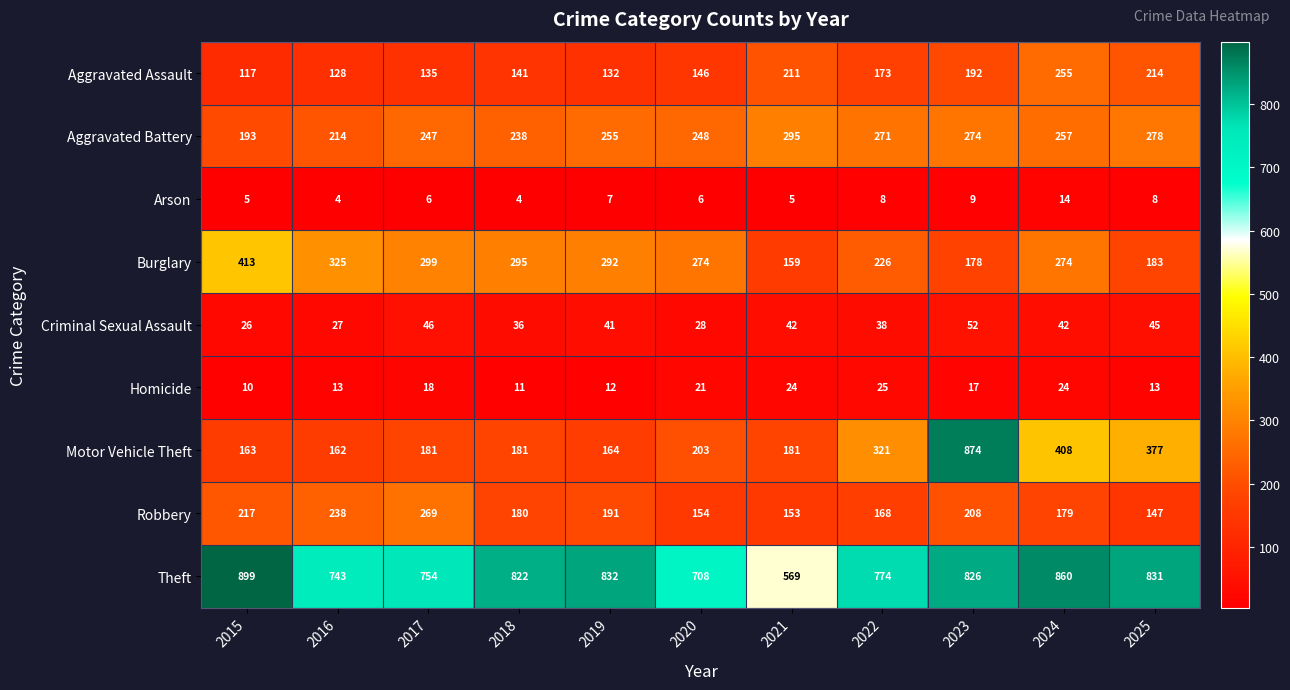

What is the spread (max minus min) of values at 2020?

702